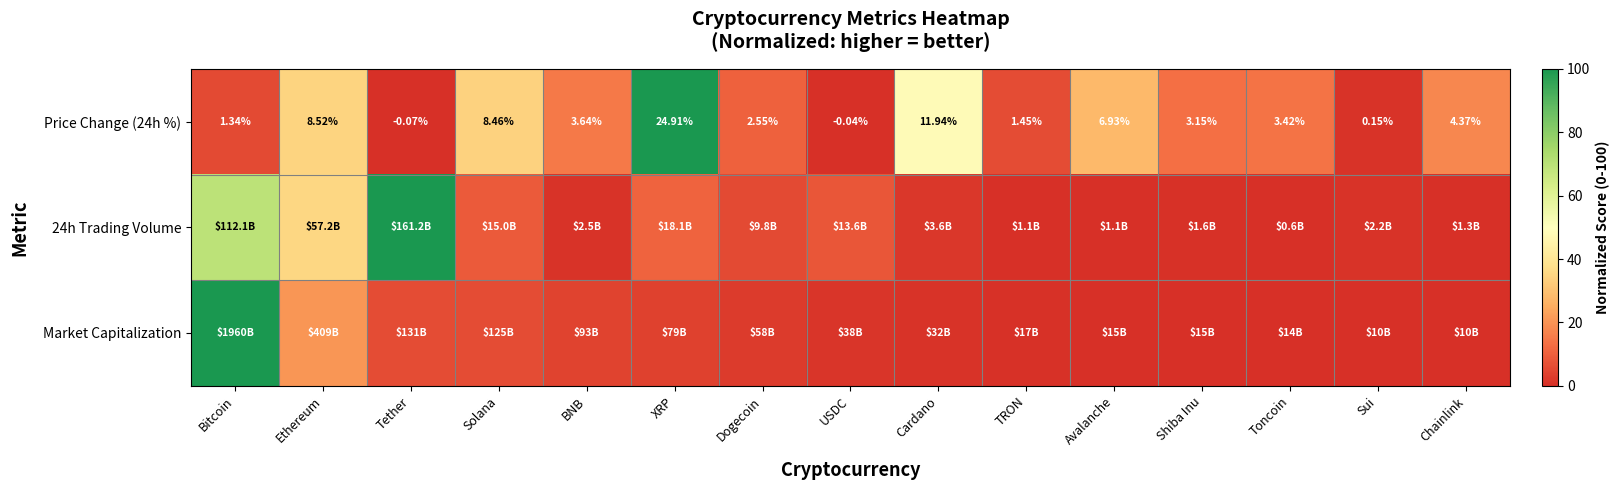

How many data points does each series have?

15